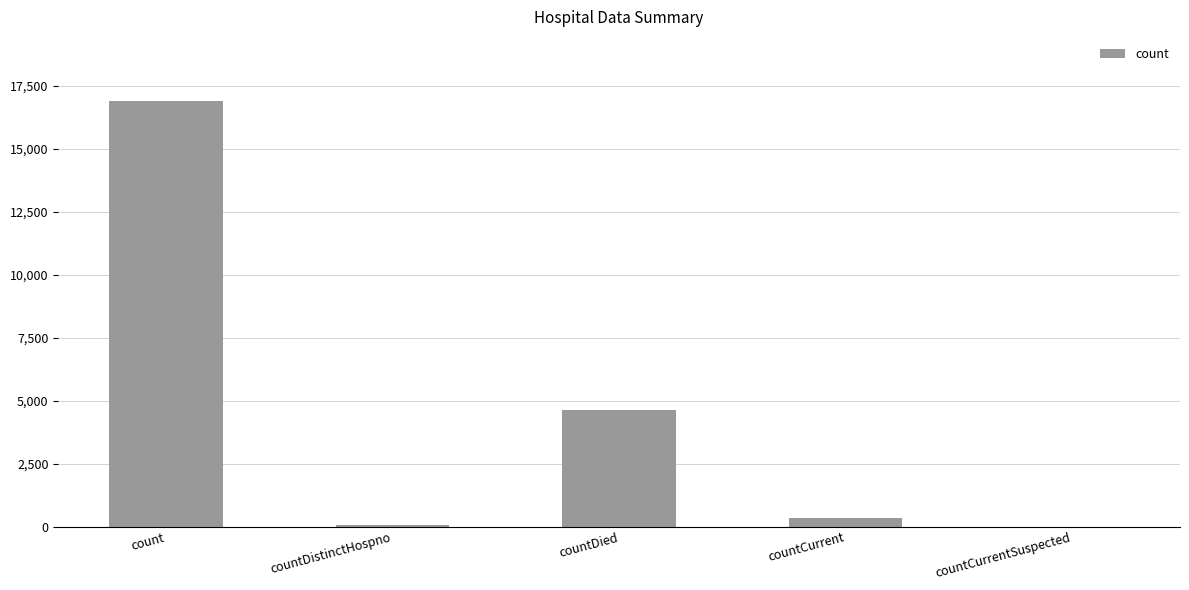

What is the maximum value shown in the chart?

16904